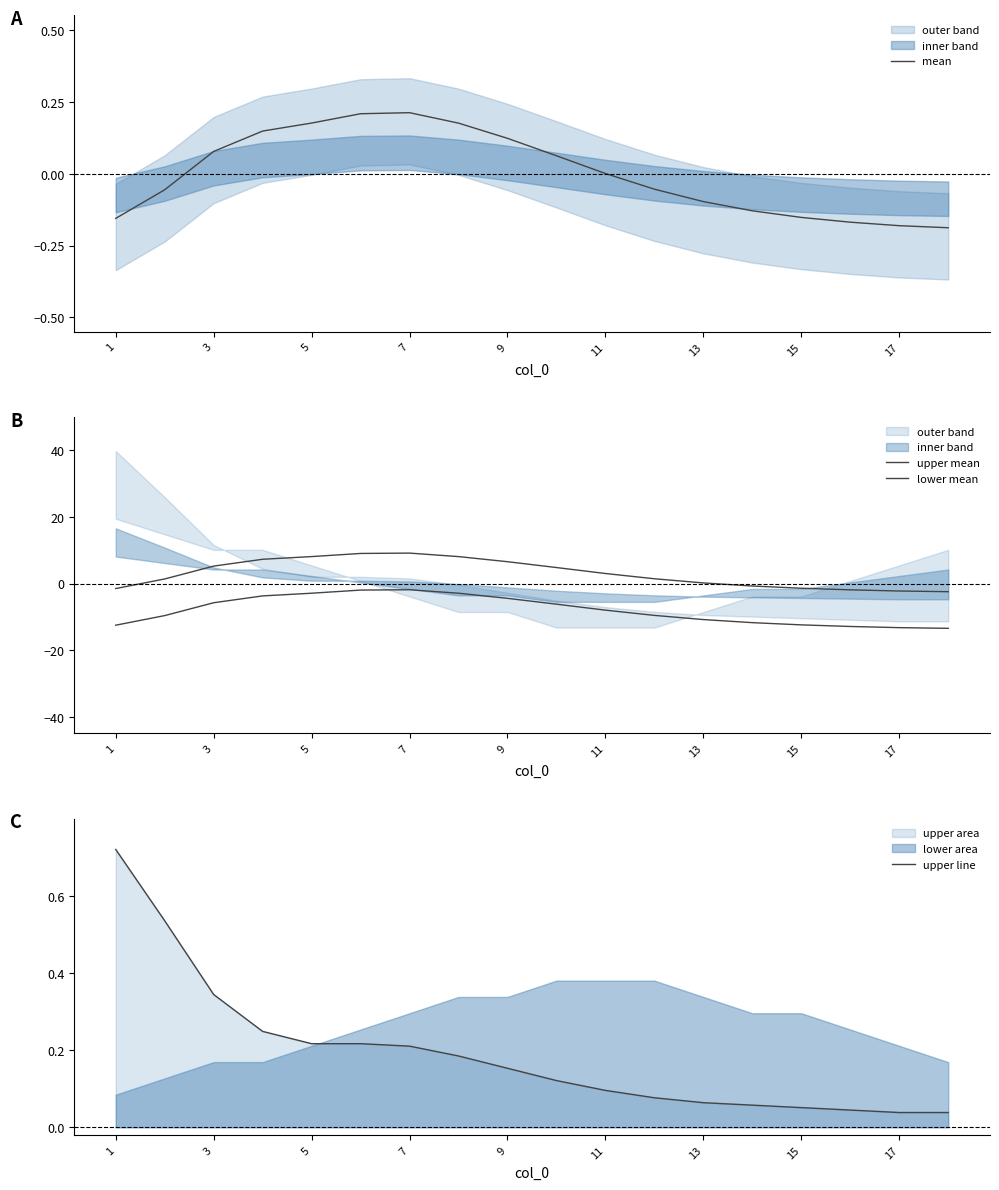

What is the difference between the maximum and second lowest values in the upper line series?

0.7